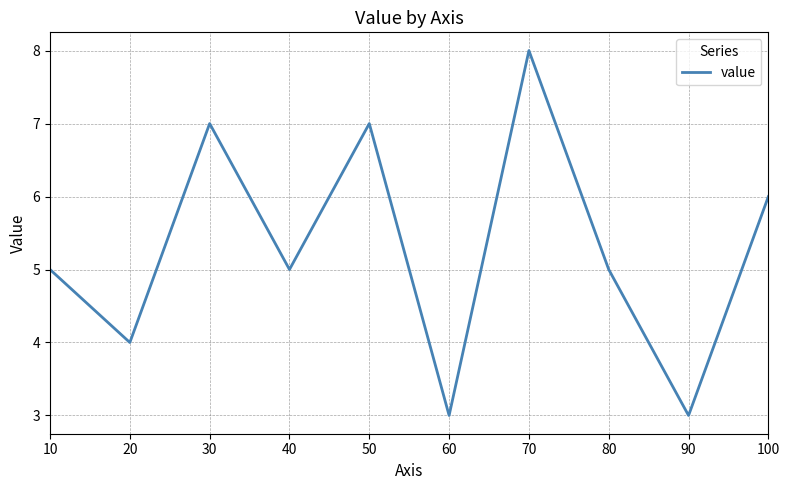

Reading right to left, extract all data points from this chart.

6	3	5	8	3	7	5	7	4	5